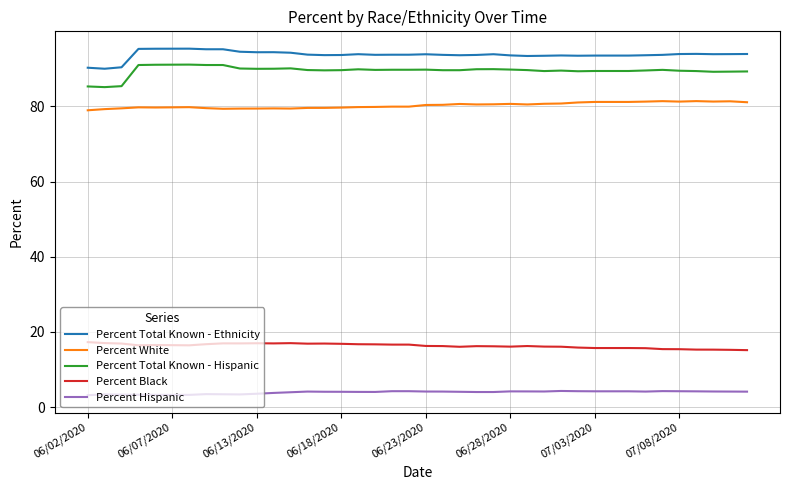

Which series has the largest total across all categories?

Percent Total Known - Ethnicity